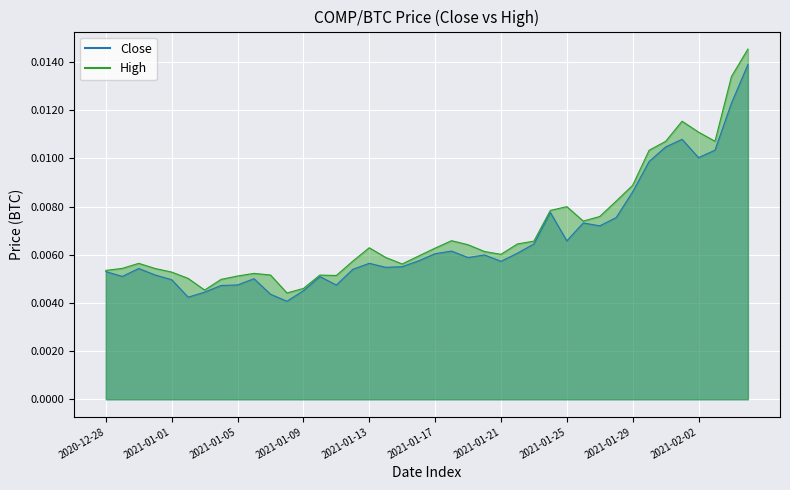

True or false: Close and High intersect in this chart.

False